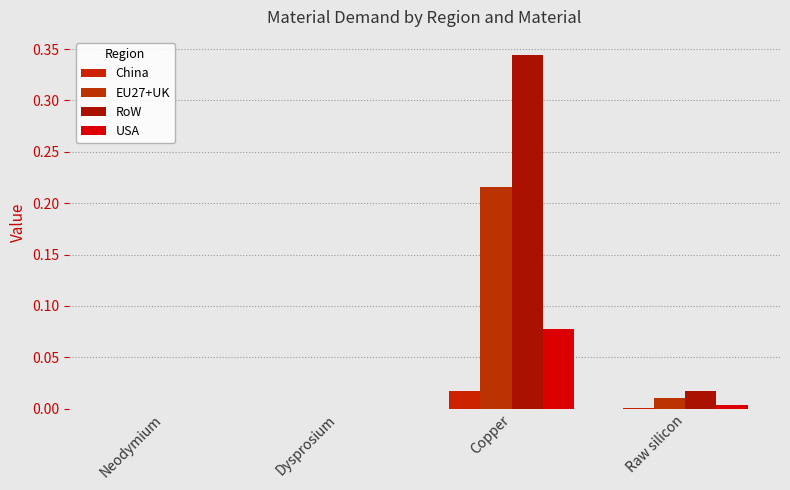

What is the difference between the maximum and second lowest values in the USA series?

0.1